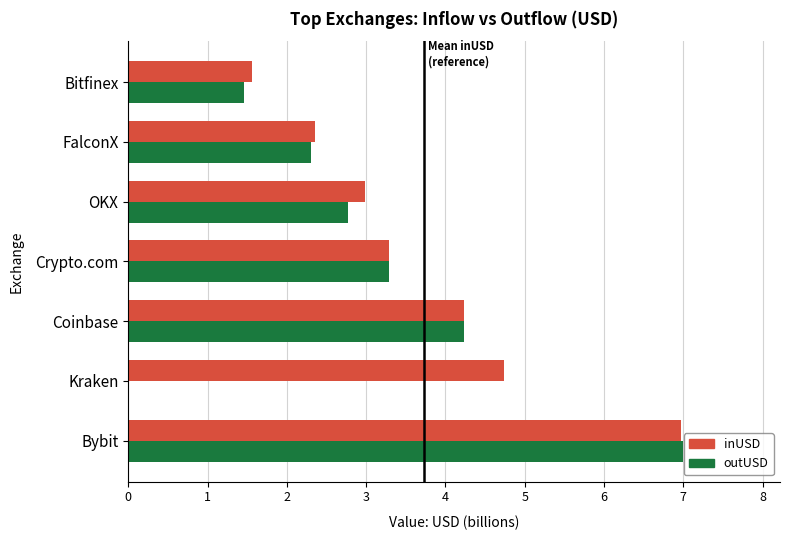

What is the sum of the outUSD values at Kraken and FalconX?

2.3